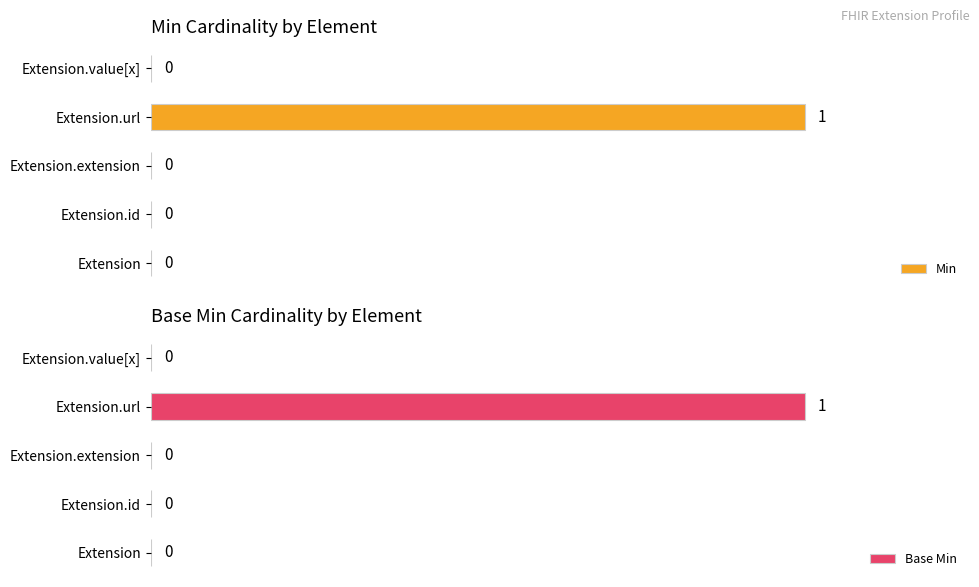

At which label does Min reach its peak?

Extension.url